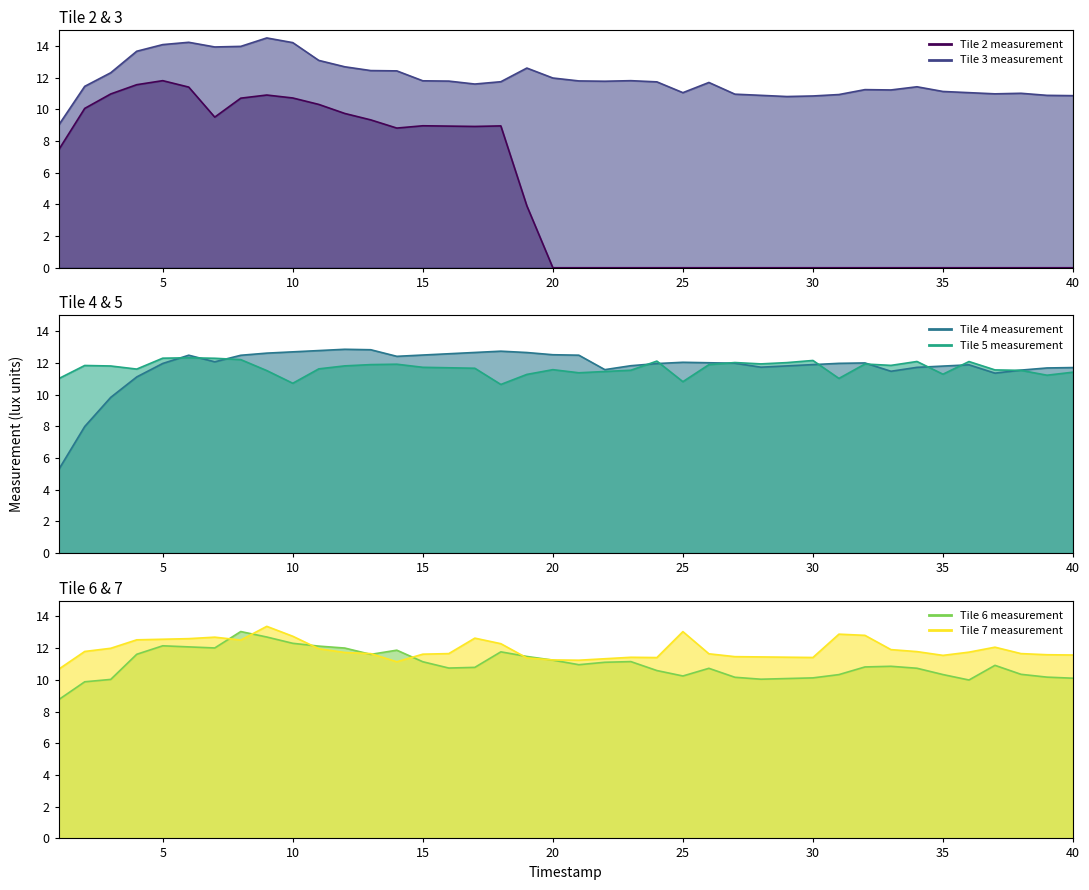

Which has a higher value, 36 or 28?

36